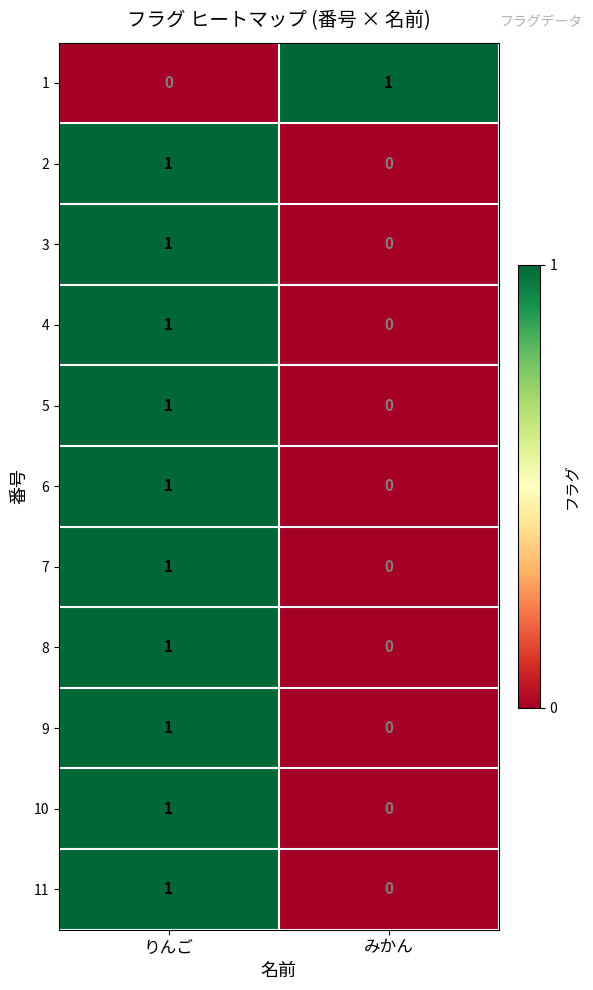

The 10 series shows -1 at みかん. True or false?

False